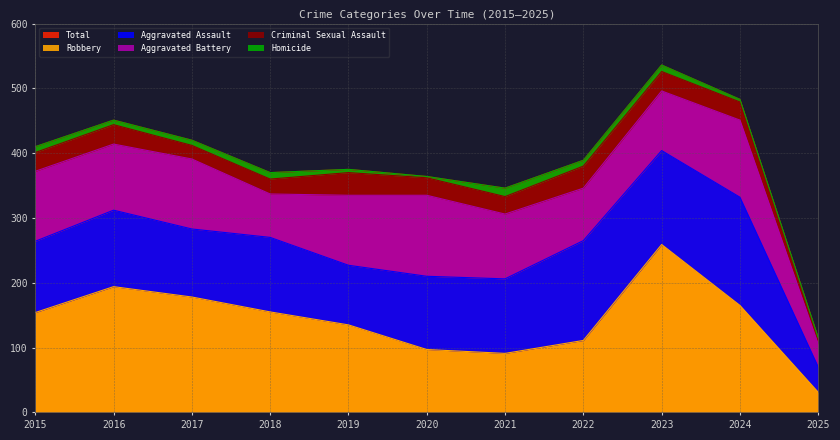

What is the difference between the maximum and minimum values in the Aggravated Assault series?

128